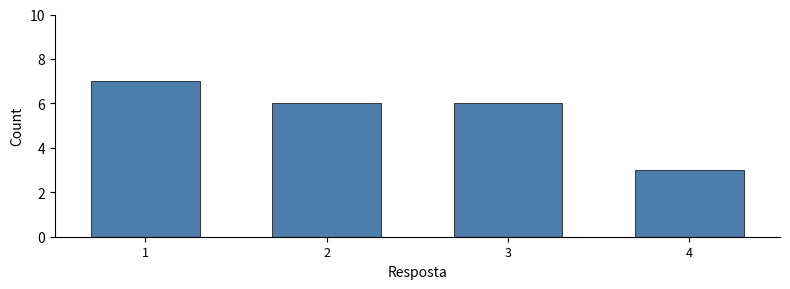

Reading right to left, transcribe all the data shown in this chart.

4=3	3=6	2=6	1=7